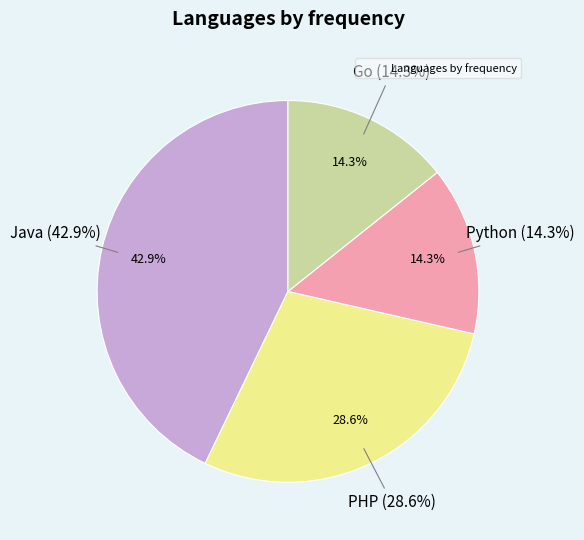

Which slice is the smallest?

Python